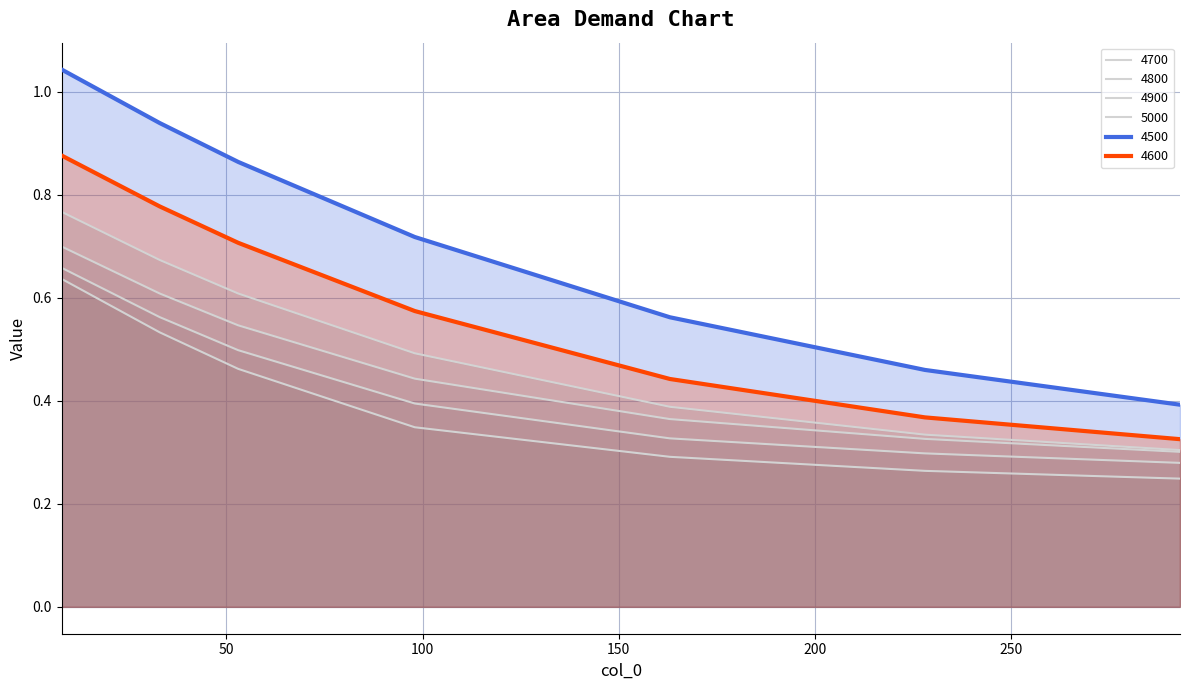

What is the sum of the 4700 values at 163 and 53?

1.0